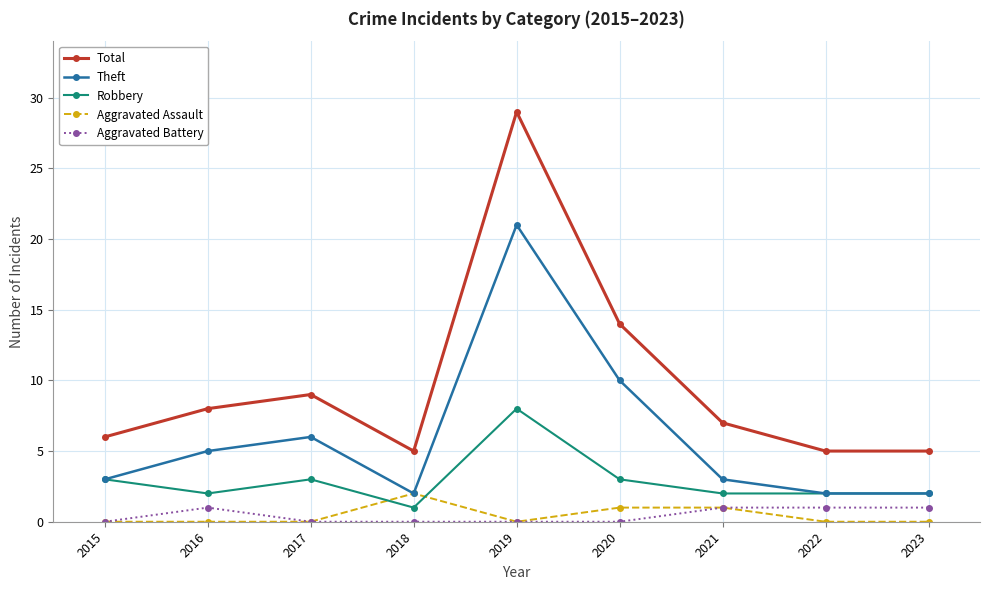

How many lines are shown in the chart?

5